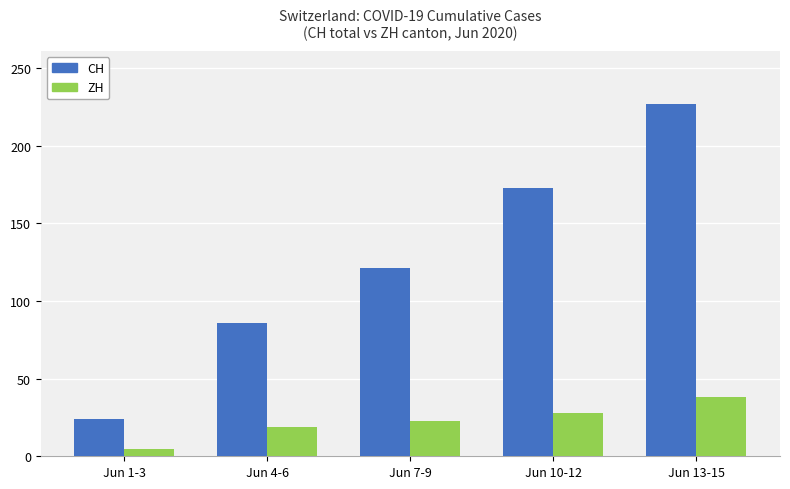

What position from the left is Jun 4-6?

2